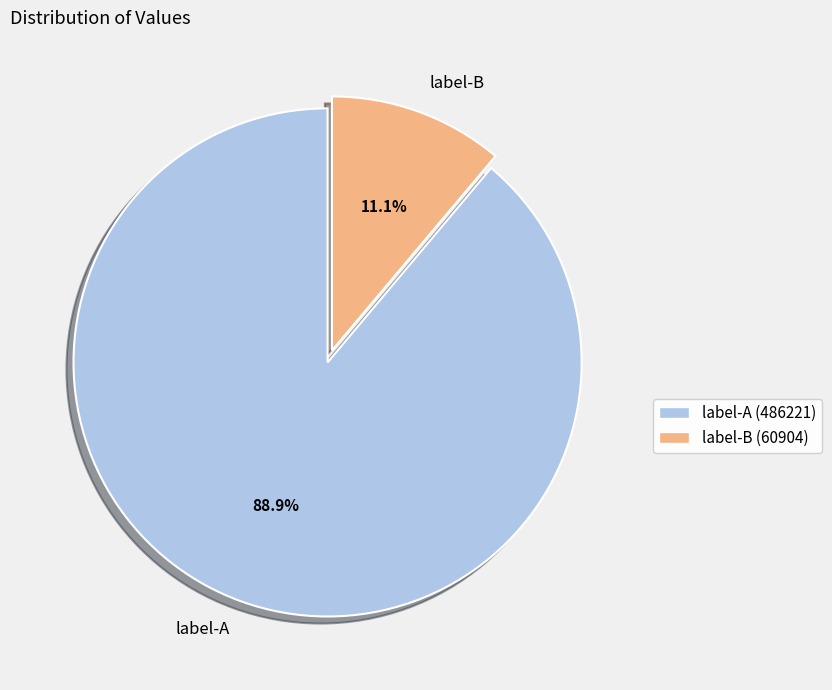

What is the ratio of the value at label-A to the value at label-B?

8.0